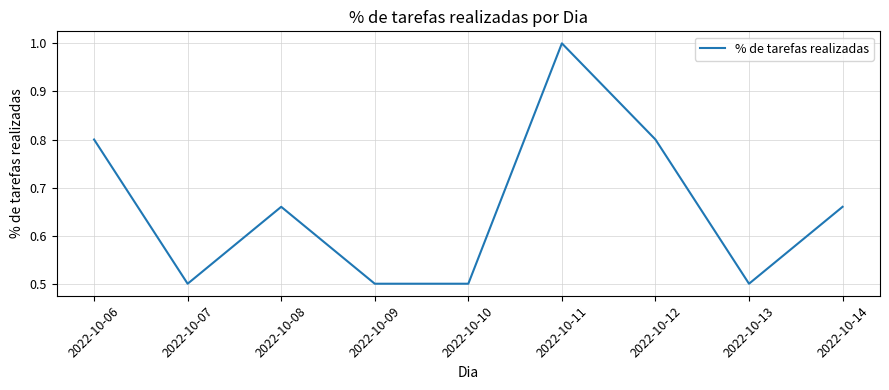

How many lines are shown in the chart?

1